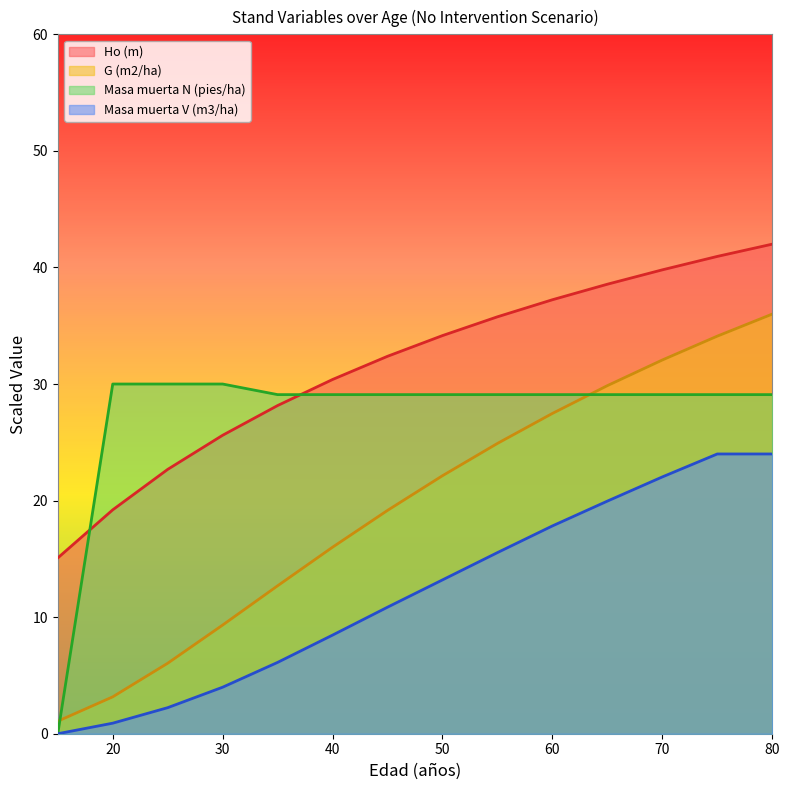

Is it true that Masa muerta N (pies/ha) equals 29.1 at 40?

True